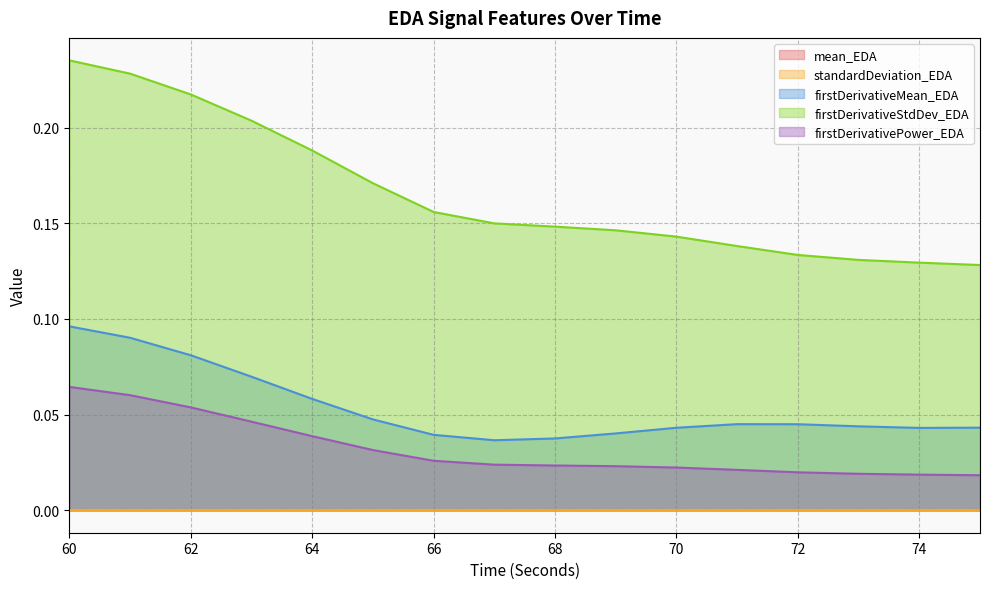

What is the difference between the highest and lowest values at 75?

0.1